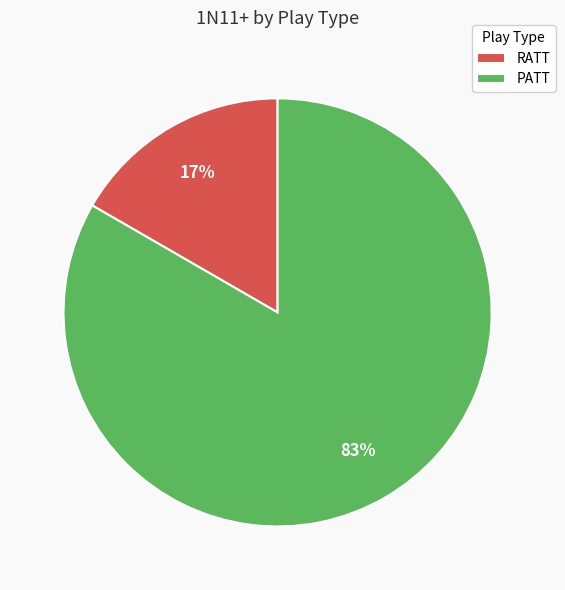

What is the majority slice?

PATT